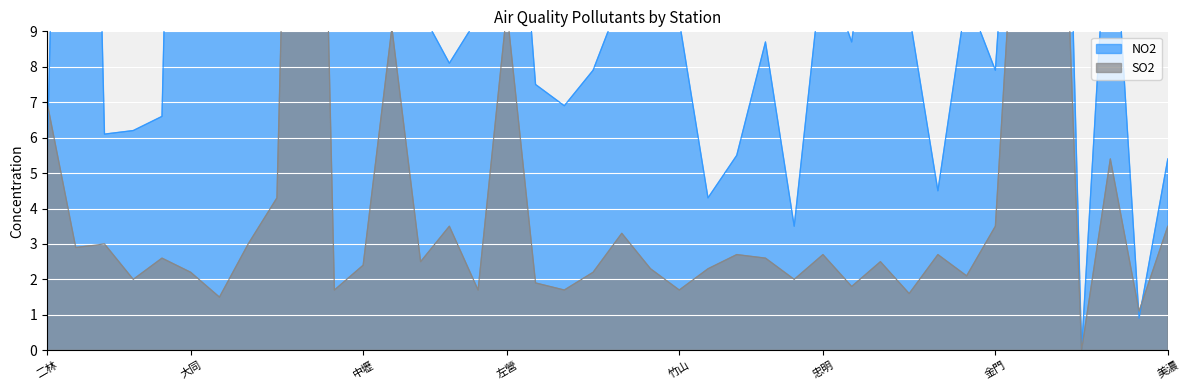

Reading left to right, list all the values displayed in this chart.

NO2: 5.1	40.0	6.1	6.2	6.6	41.0	13.0	14.0	11.0	28.0	17.0	28.0	35.0	9.6	8.1	9.4	18.0	7.5	6.9	7.9	10.0	10.0	9.3	4.3	5.5	8.7	3.5	11.0	8.7	15.0	9.5	4.5	10.0	7.9	20.0	31.0	0.0	14.0	0.9	5.4
SO2: 7.0	2.9	3.0	2.0	2.6	2.2	1.5	3.0	4.3	37.0	1.7	2.4	9.1	2.5	3.5	1.7	9.6	1.9	1.7	2.2	3.3	2.3	1.7	2.3	2.7	2.6	2.0	2.7	1.8	2.5	1.6	2.7	2.1	3.5	17.0	22.0	0.0	5.4	1.1	3.5